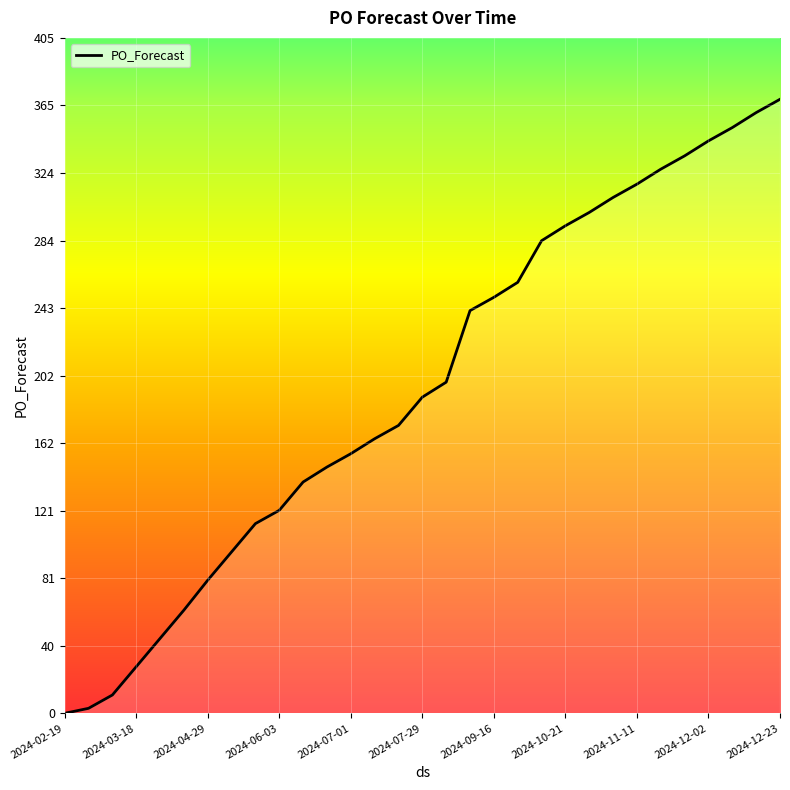

What is the maximum value shown in the chart?

369